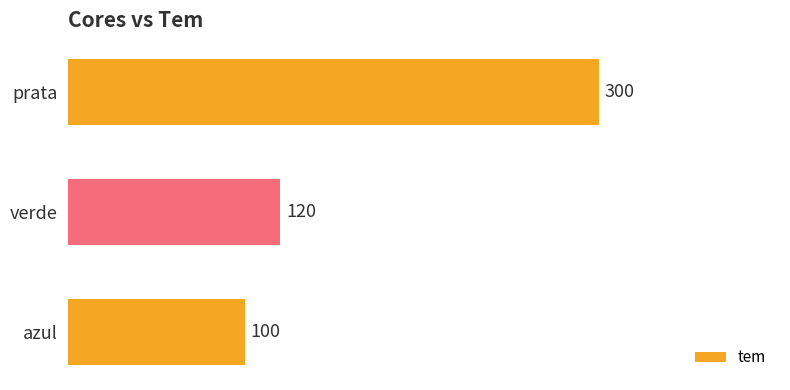

What is the greatest value displayed?

300